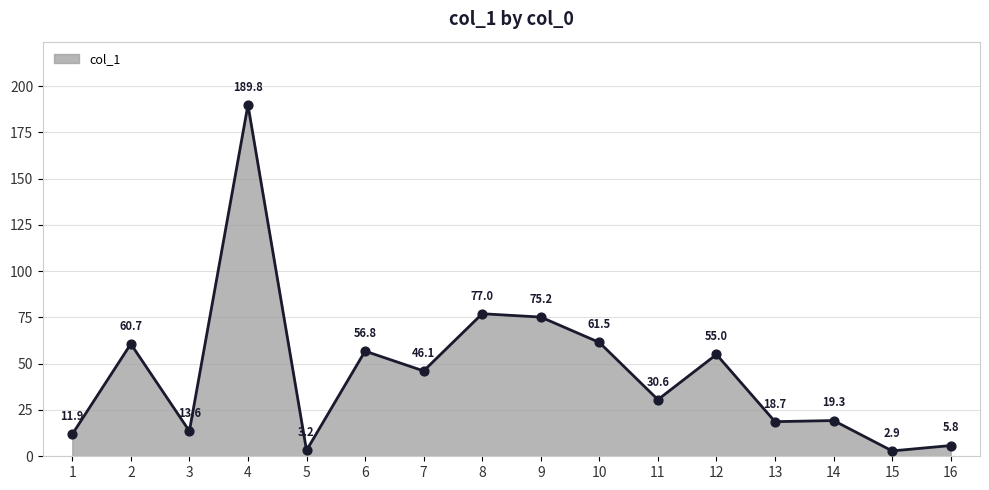

Between 8 and 6, which is larger?

8